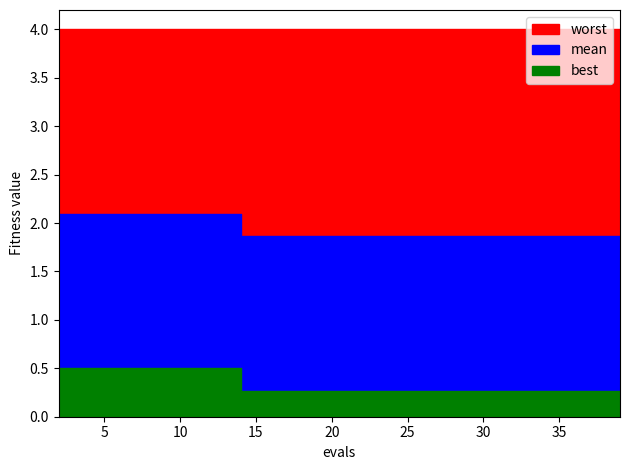

At how many categories does at least one series exceed 1?

20